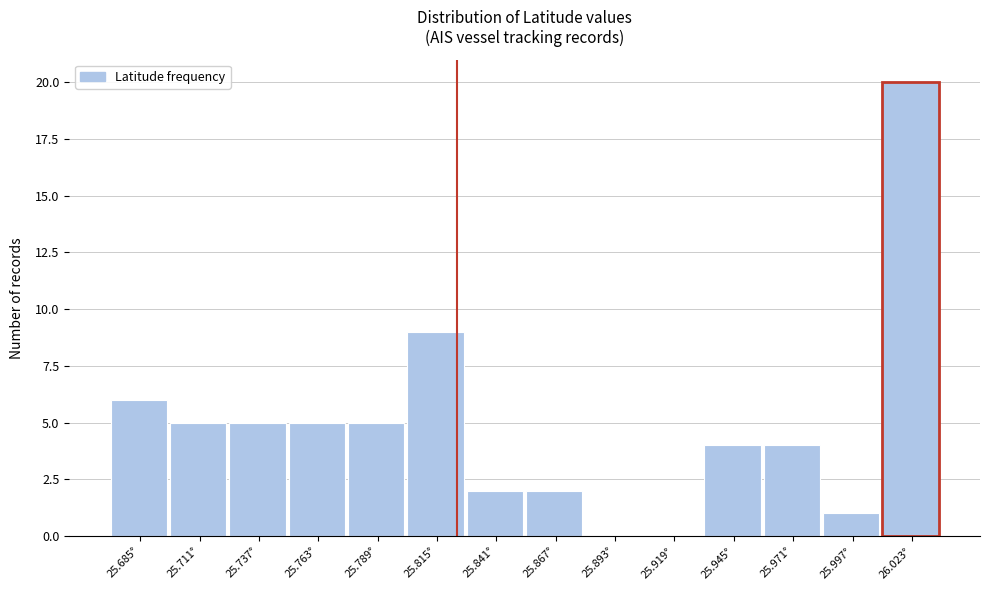

Reading left to right, what are all the values shown in this chart?

25.685°=6	25.711°=5	25.737°=5	25.763°=5	25.789°=5	25.815°=9	25.841°=2	25.867°=2	25.893°=0	25.919°=0	25.945°=4	25.971°=4	25.997°=1	26.023°=20